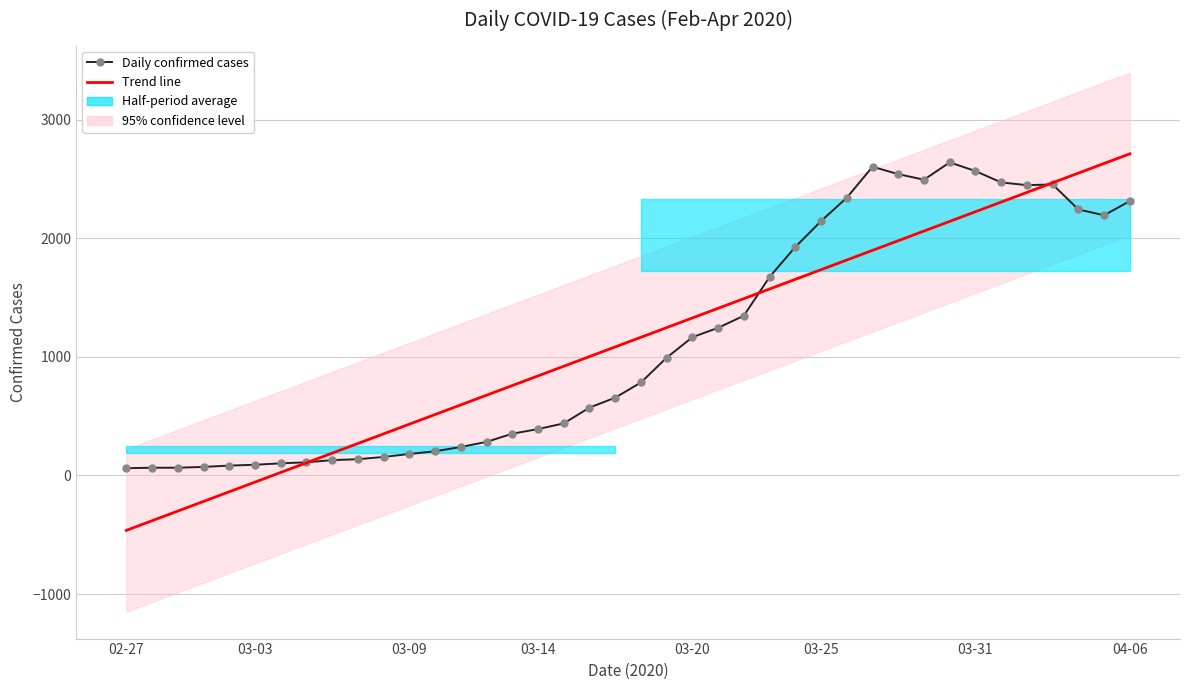

In Daily confirmed cases, how many points are lower than both neighbors (excluding endpoints)?

3